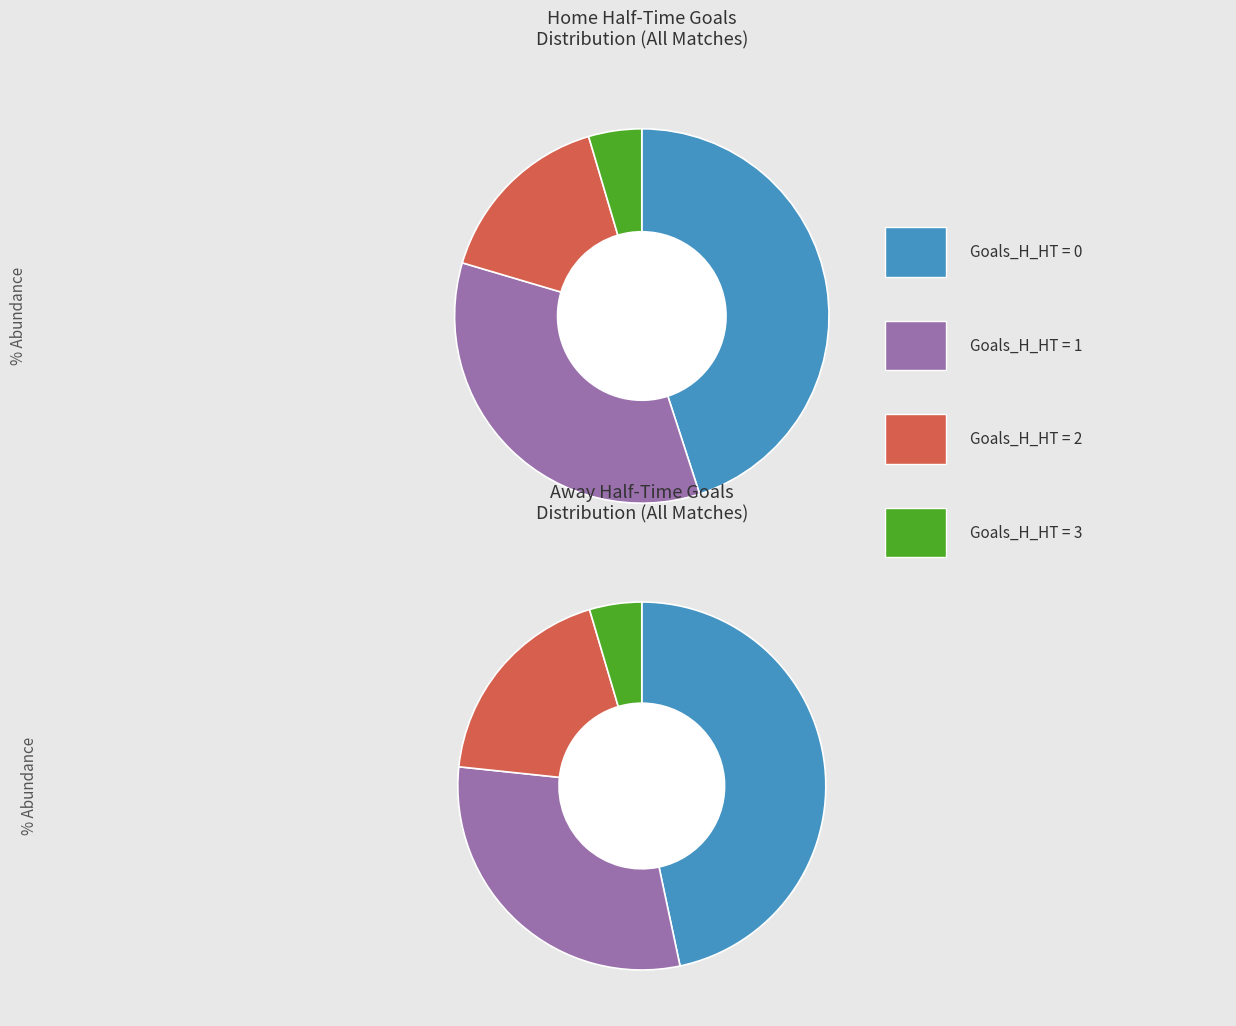

What is the ratio of the value at 0 to the value at 3?

9.8